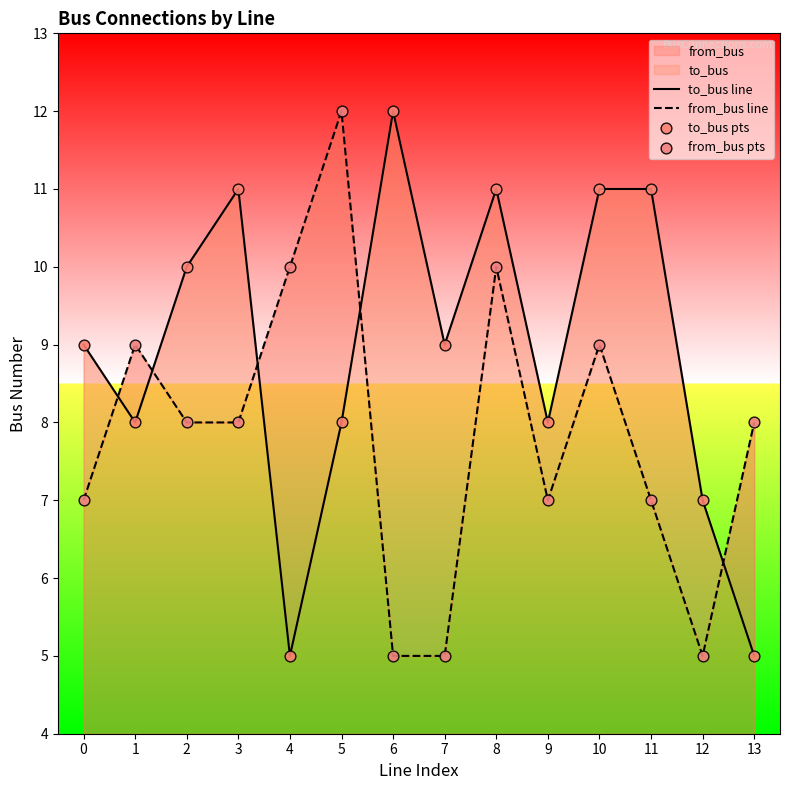

At which category is the sum across all series the highest?

8